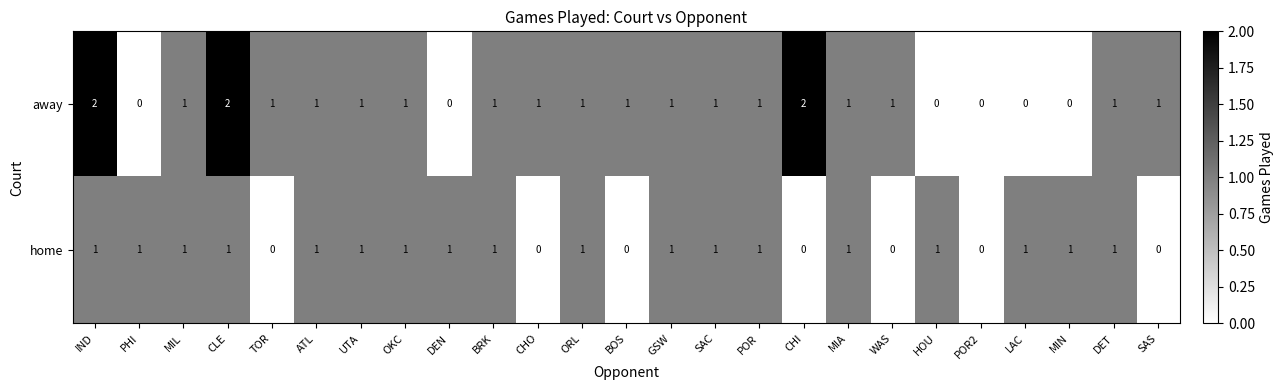

What is the total value across all series at ORL?

2